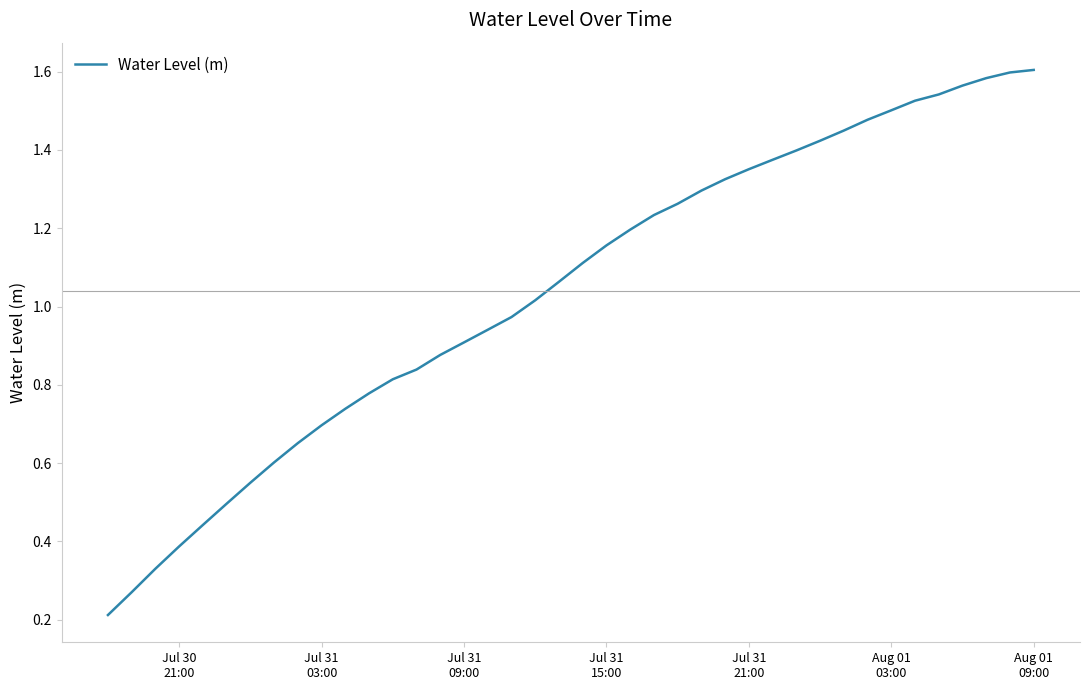

Does the chart have visible grid lines?

No